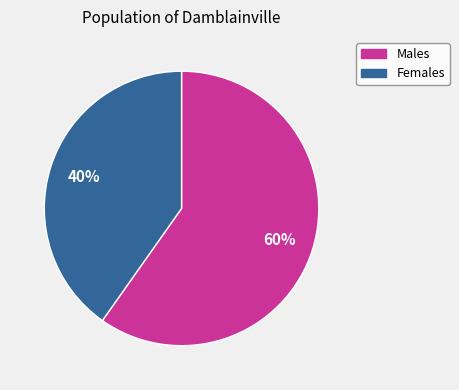

How many slices are in this pie chart?

2